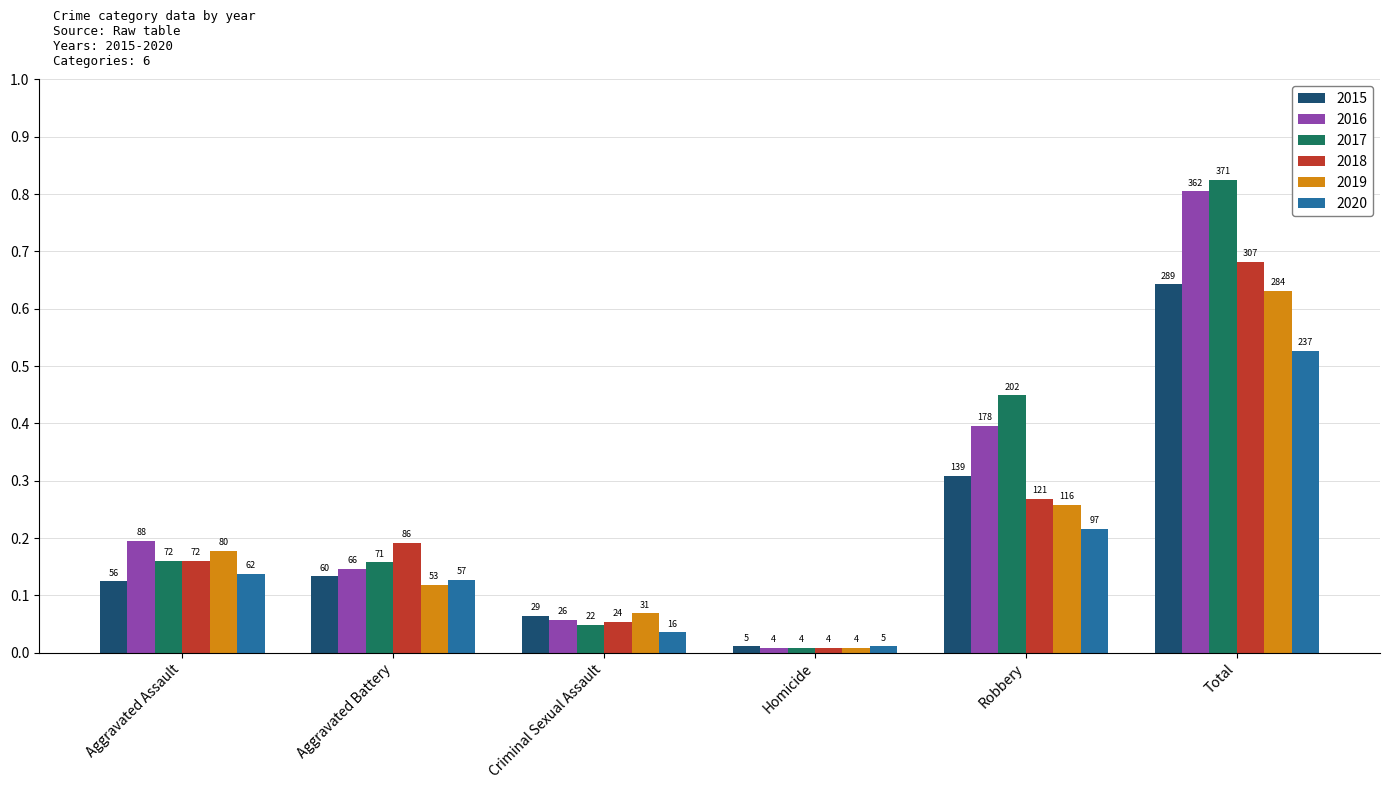

What is the average value of the 2020 series?

79